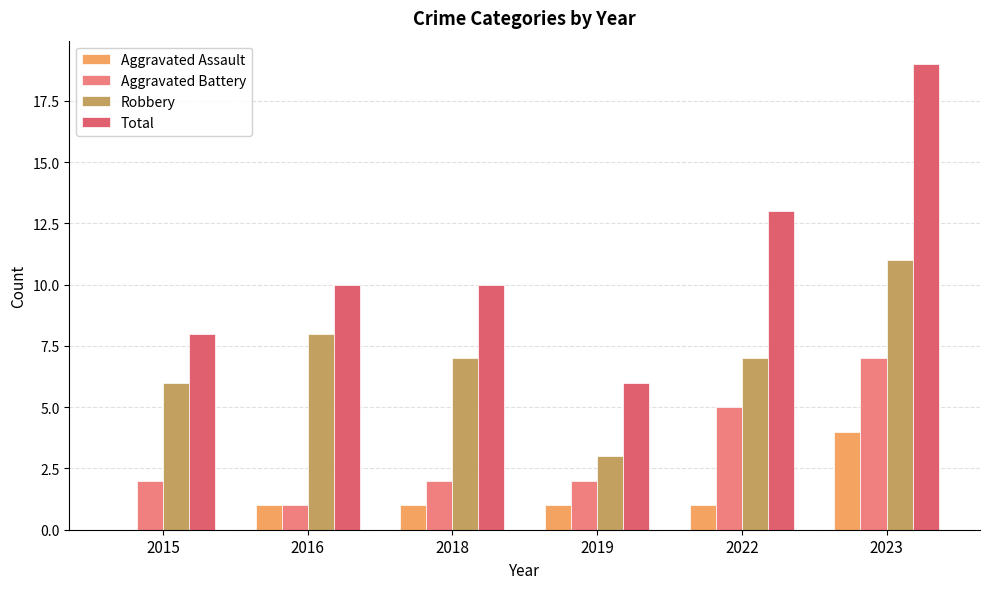

What is the difference between the Robbery values at 2023 and 2019?

8